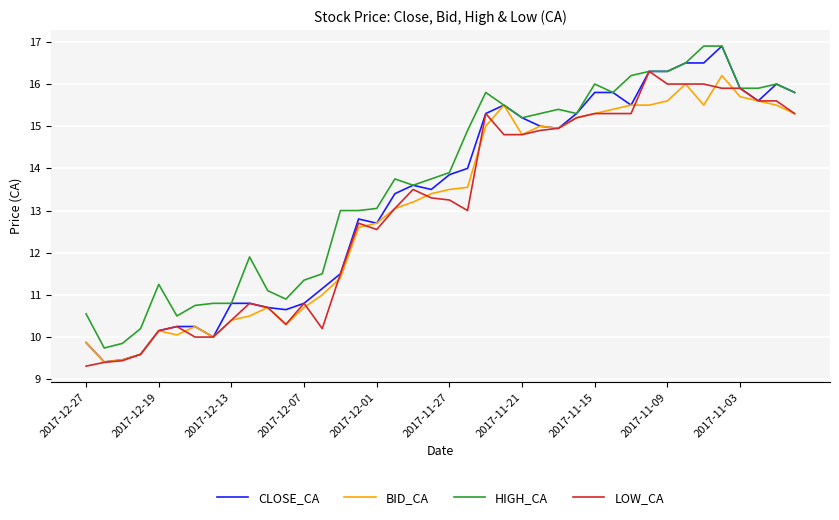

What is the smallest value displayed?

9.3